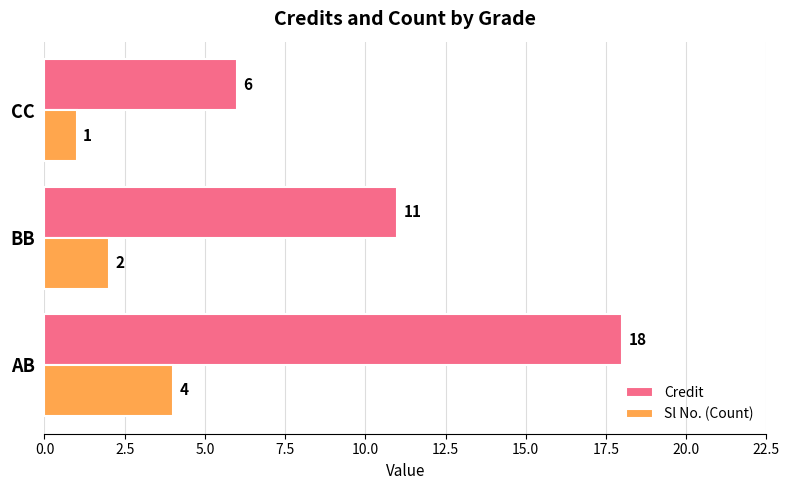

How many data points does each series have?

3